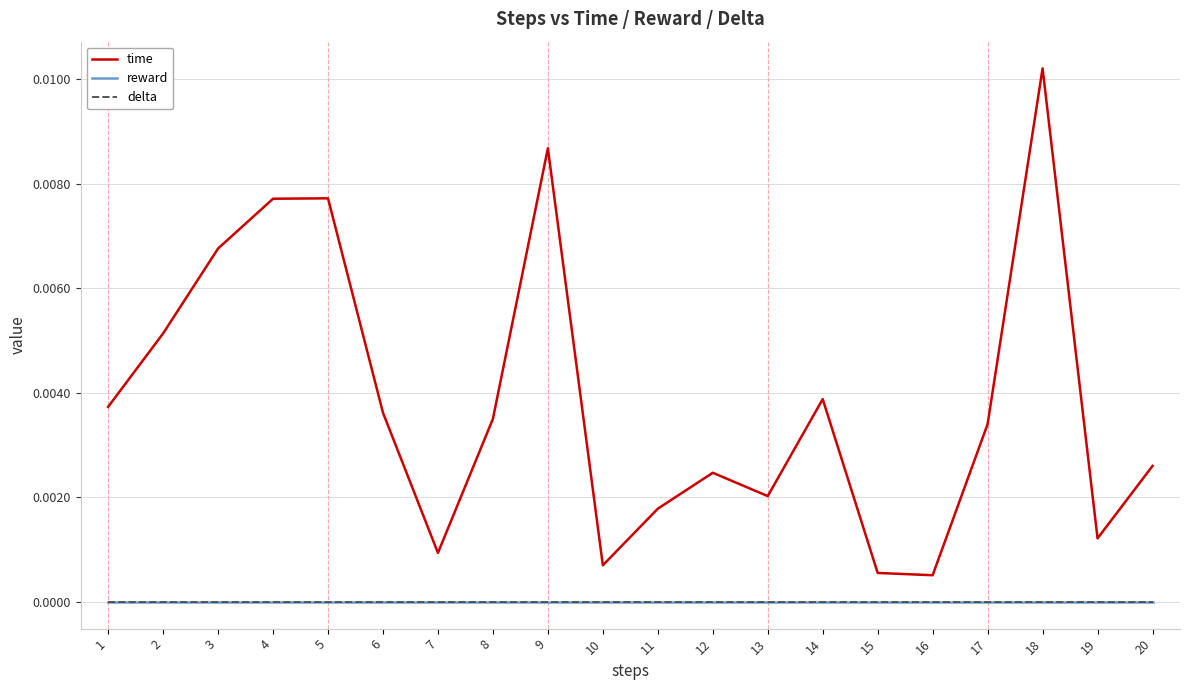

True or false: delta and reward cross at least once.

False